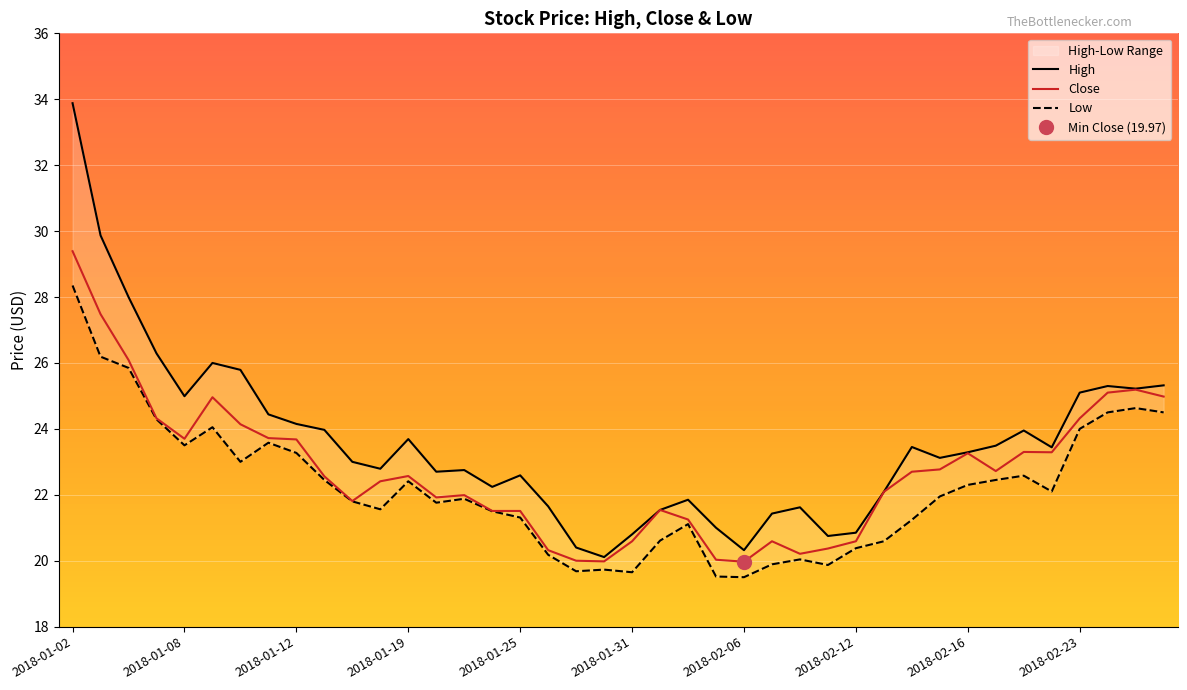

How many interior local valleys does the Close series have?

8